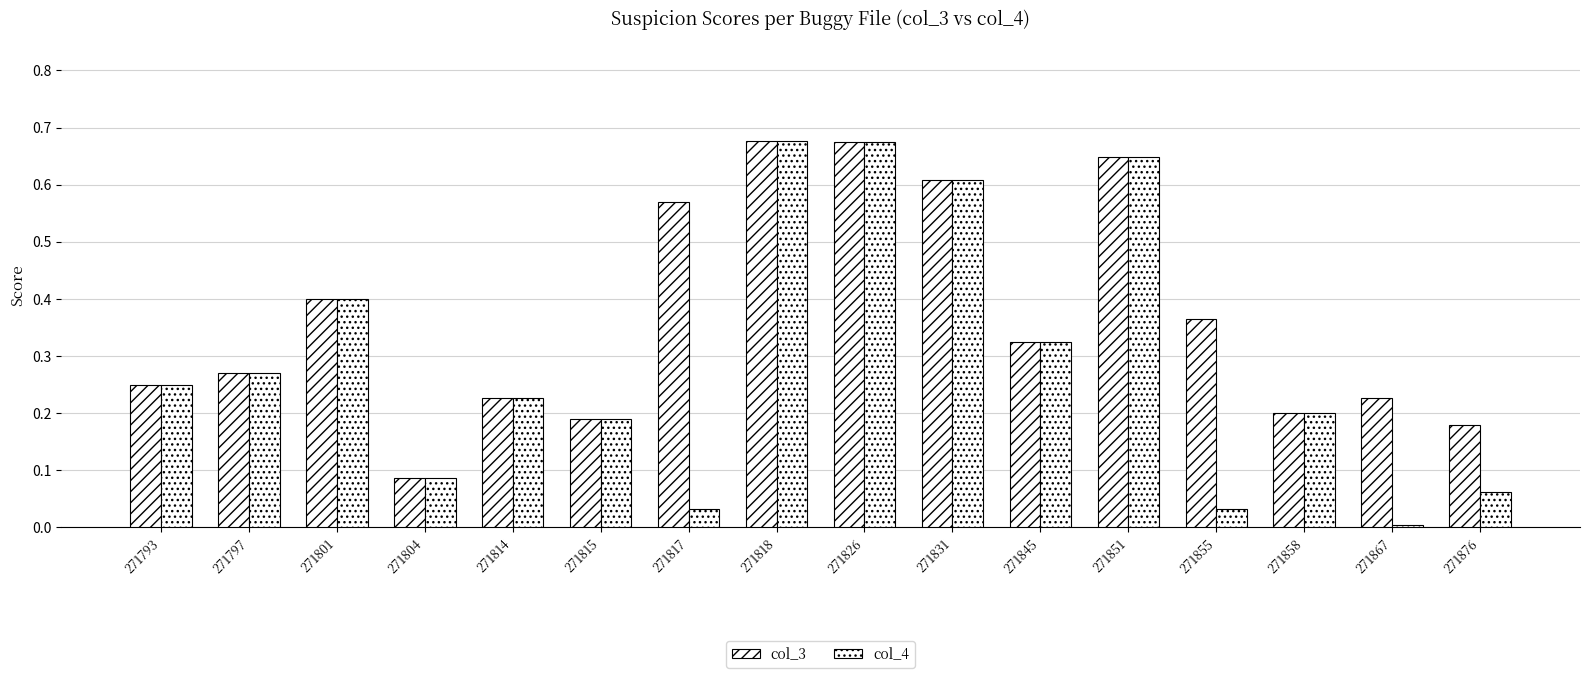

How many data points does each series have?

16